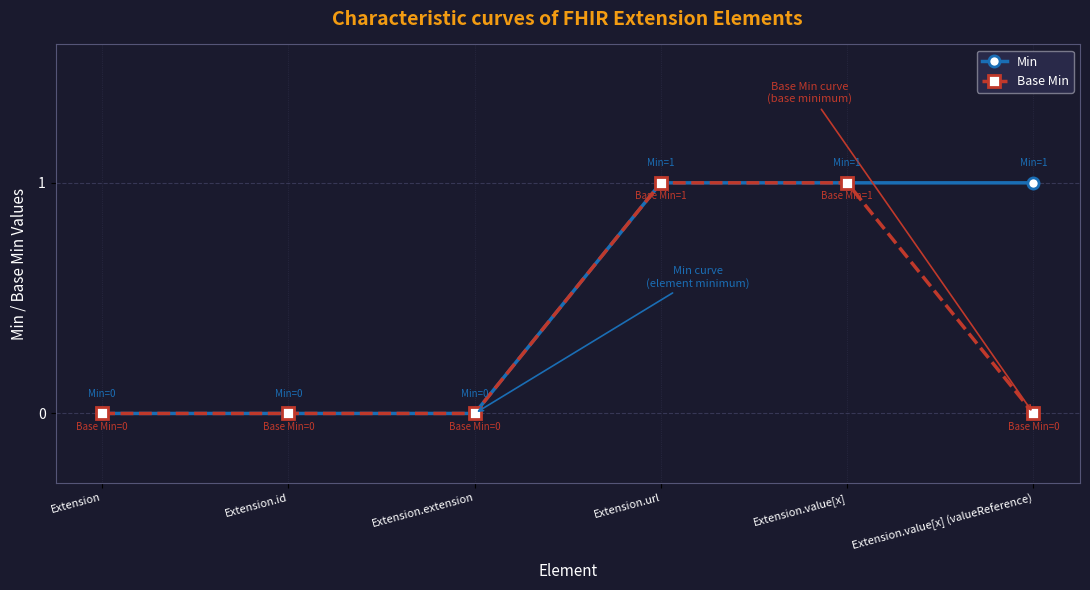

What position from the right is Extension.url?

3